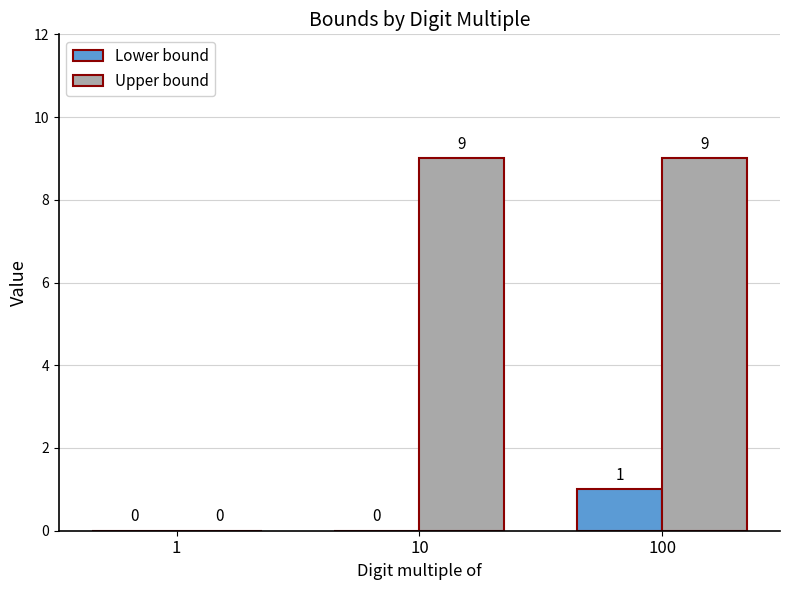

The Lower bound series shows 1 at 100. True or false?

True